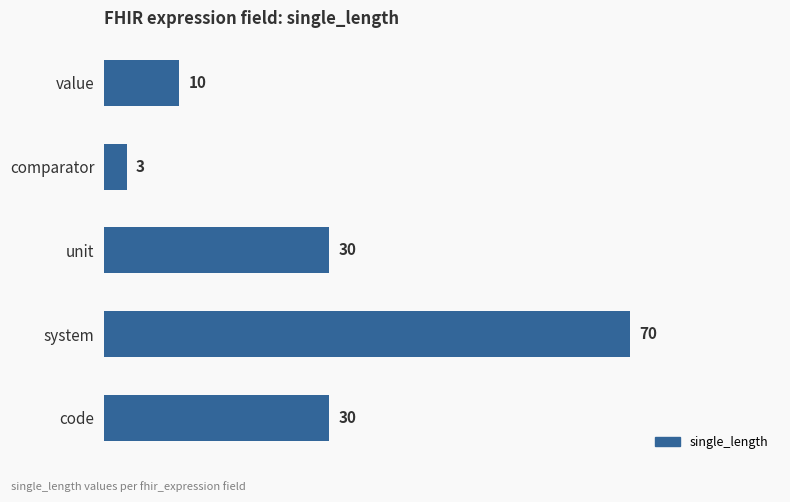

True or false: the data shows 17 at code.

False